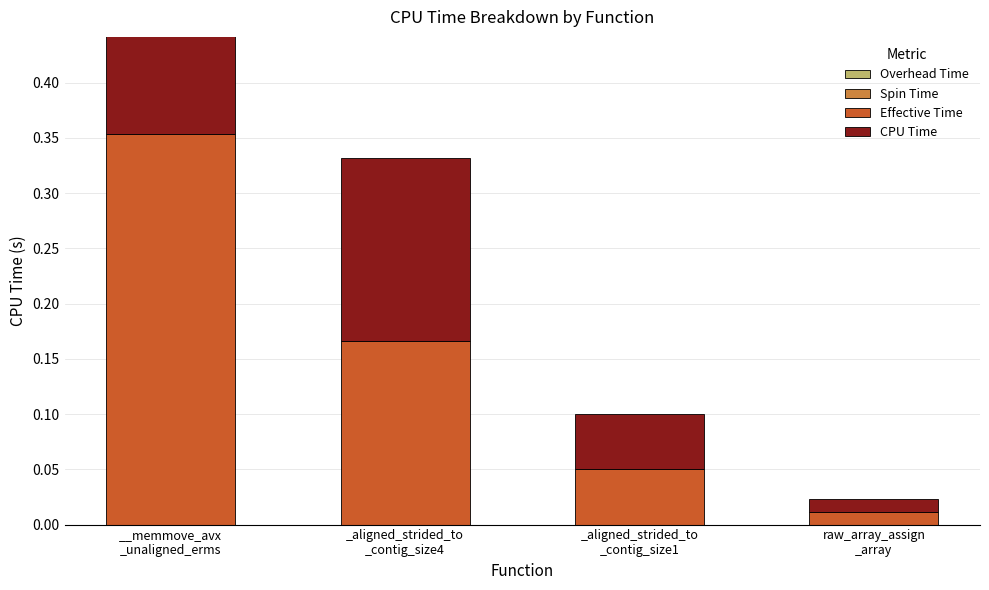

Reading right to left, what are all the values shown in this chart?

Overhead Time: 0.0	0.0	0.0	0.0
Spin Time: 0.0	0.0	0.0	0.0
Effective Time: 0.0	0.0	0.2	0.4
CPU Time: 0.0	0.0	0.2	0.4